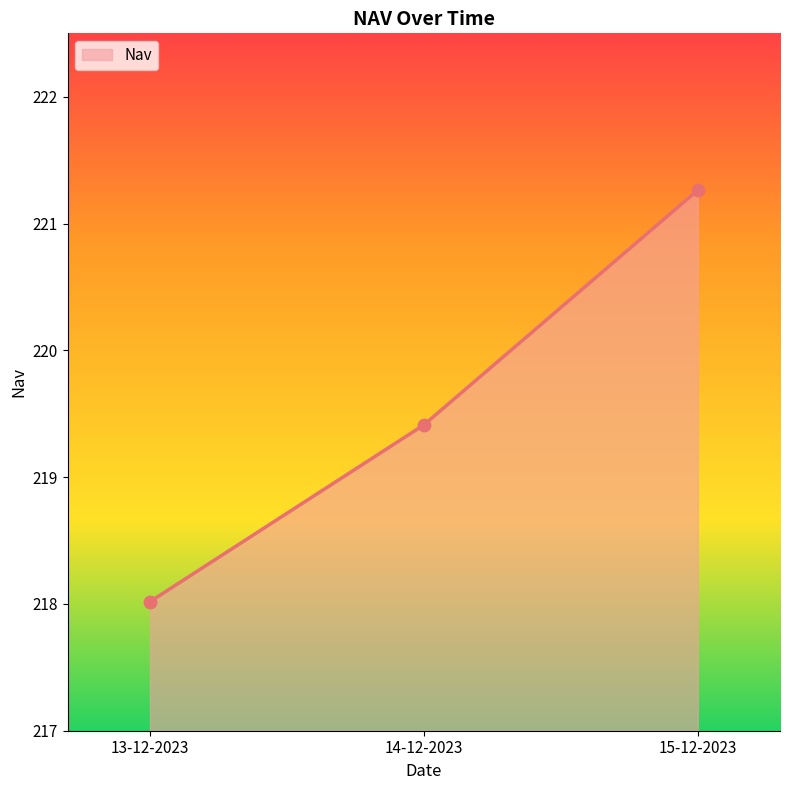

Between 15-12-2023 and 14-12-2023, which is larger?

15-12-2023